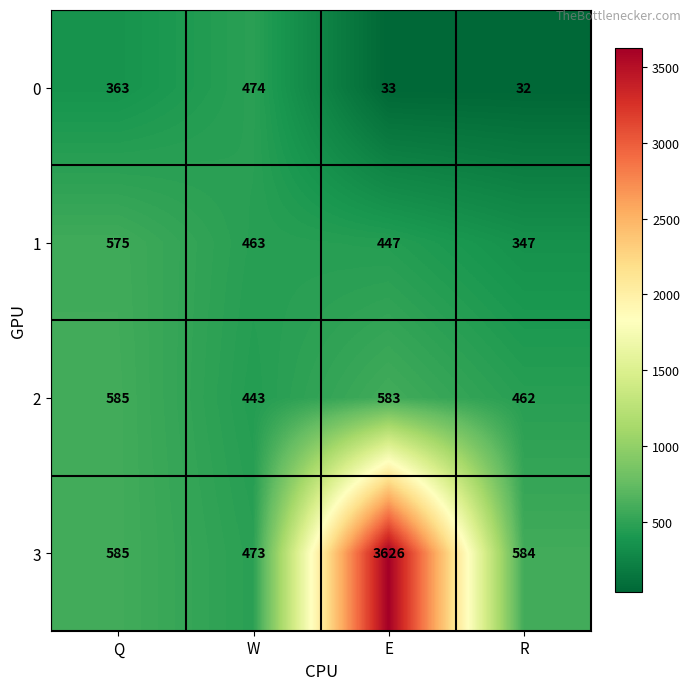

What value does the 3 series have at Q?

585